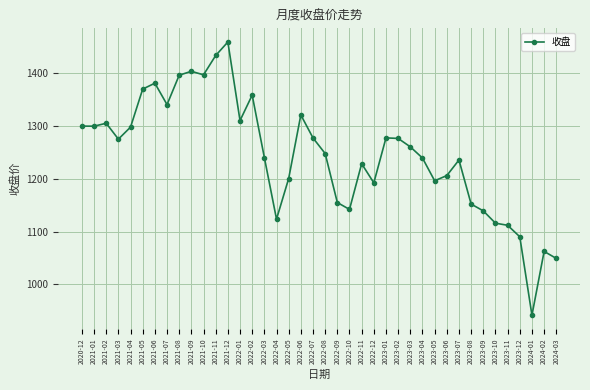

What position from the right is 2022-01?

27